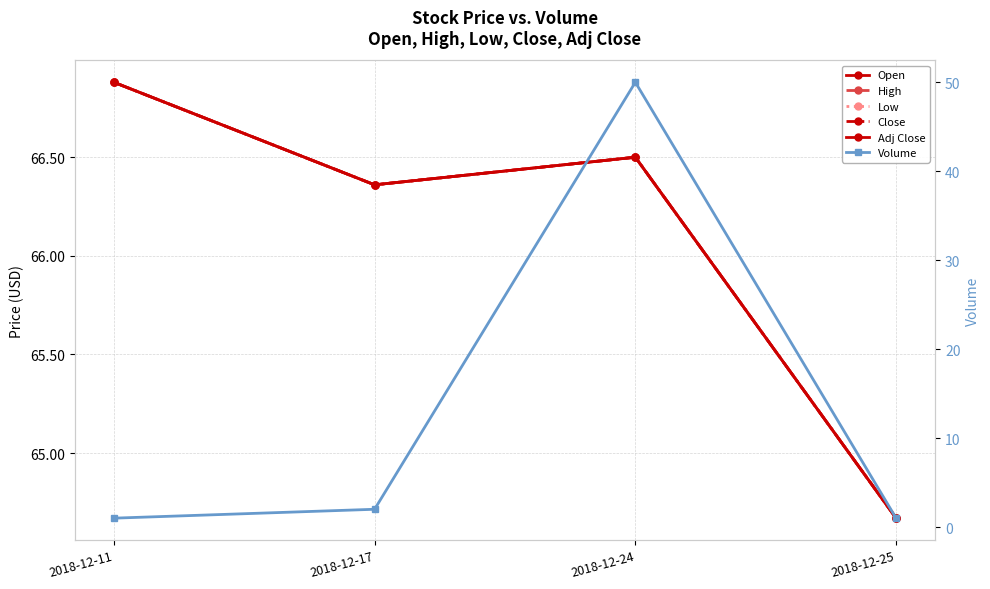

The Low series shows 66.5 at 2018-12-24. True or false?

True